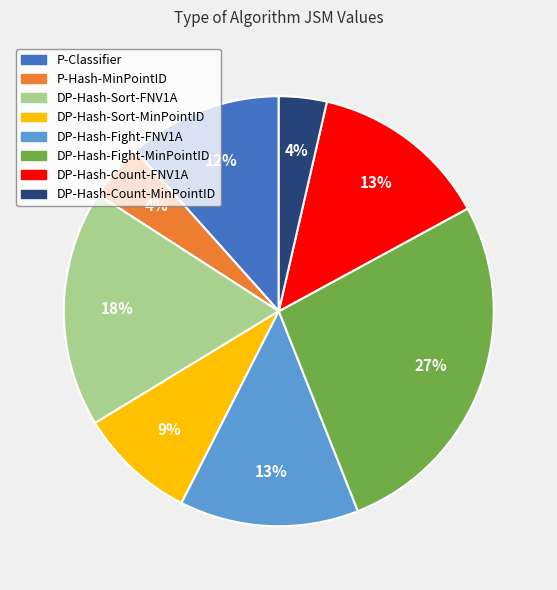

Do DP-Hash-Fight-MinPointID and DP-Hash-Sort-MinPointID together represent more than half of the pie?

No